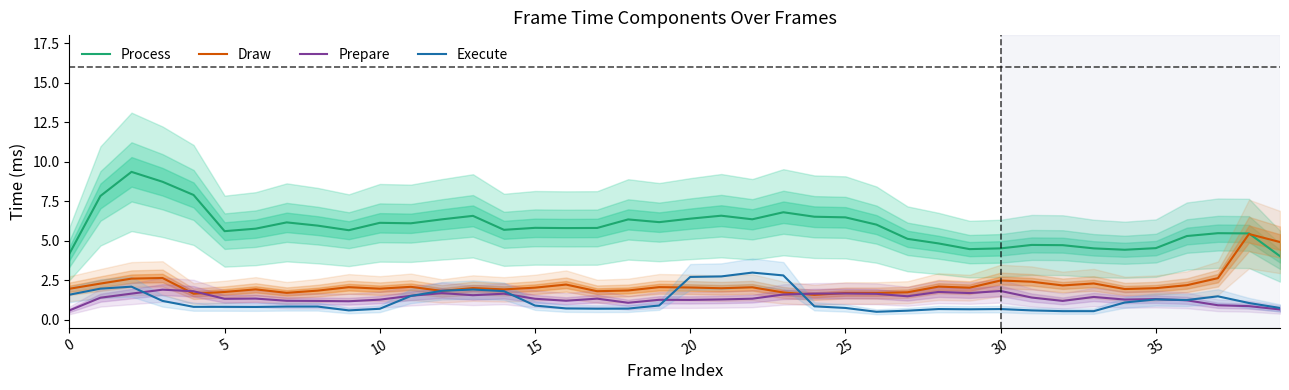

At 21, list the series in order from largest to smallest.

Process, Execute, Draw, Prepare